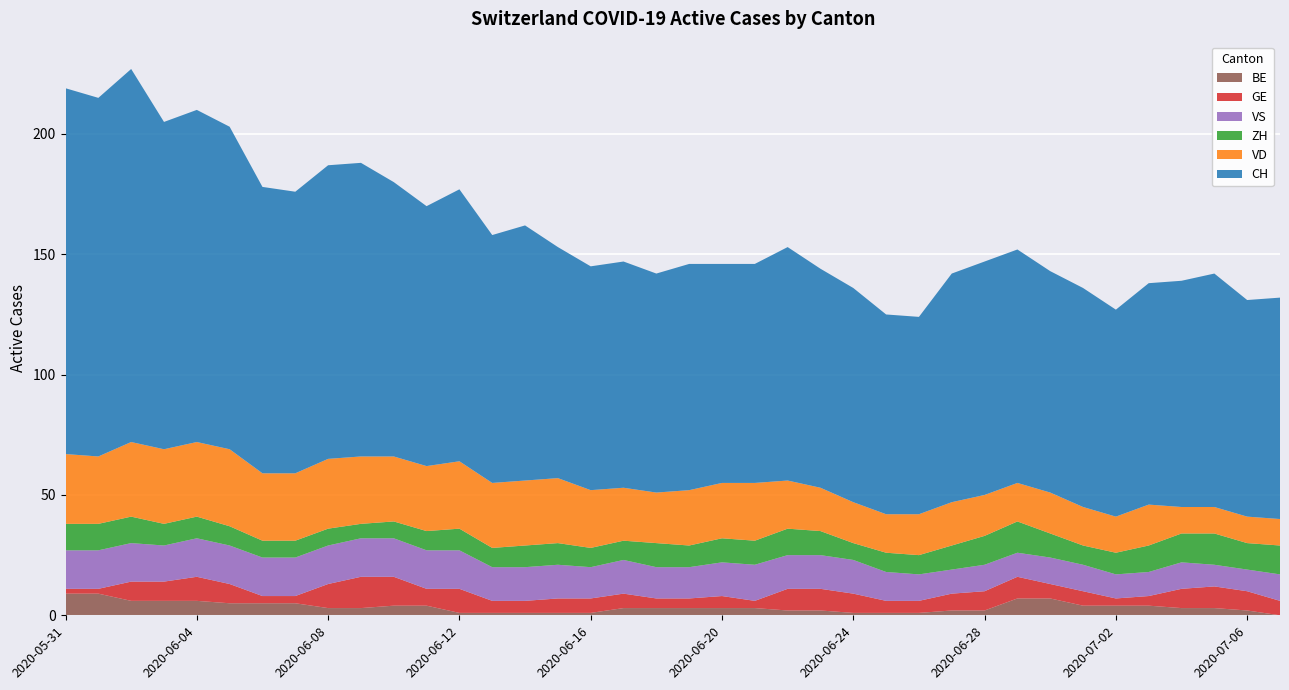

Reading right to left, what are all the values shown in this chart?

CH: 2020-07-07=92	2020-07-06=90	2020-07-05=97	2020-07-04=94	2020-07-03=92	2020-07-02=86	2020-07-01=91	2020-06-30=92	2020-06-29=97	2020-06-28=97	2020-06-27=95	2020-06-26=82	2020-06-25=83	2020-06-24=89	2020-06-23=91	2020-06-22=97	2020-06-21=91	2020-06-20=91	2020-06-19=94	2020-06-18=91	2020-06-17=94	2020-06-16=93	2020-06-15=96	2020-06-14=106	2020-06-13=103	2020-06-12=113	2020-06-11=108	2020-06-10=114	2020-06-09=122	2020-06-08=122	2020-06-07=117	2020-06-06=119	2020-06-05=134	2020-06-04=138	2020-06-03=136	2020-06-02=155	2020-06-01=149	2020-05-31=152
VD: 2020-07-07=11	2020-07-06=11	2020-07-05=11	2020-07-04=11	2020-07-03=17	2020-07-02=15	2020-07-01=16	2020-06-30=17	2020-06-29=16	2020-06-28=17	2020-06-27=18	2020-06-26=17	2020-06-25=16	2020-06-24=17	2020-06-23=18	2020-06-22=20	2020-06-21=24	2020-06-20=23	2020-06-19=23	2020-06-18=21	2020-06-17=22	2020-06-16=24	2020-06-15=27	2020-06-14=27	2020-06-13=27	2020-06-12=28	2020-06-11=27	2020-06-10=27	2020-06-09=28	2020-06-08=29	2020-06-07=28	2020-06-06=28	2020-06-05=32	2020-06-04=31	2020-06-03=31	2020-06-02=31	2020-06-01=28	2020-05-31=29
GE: 2020-07-07=6	2020-07-06=8	2020-07-05=9	2020-07-04=8	2020-07-03=4	2020-07-02=3	2020-07-01=6	2020-06-30=6	2020-06-29=9	2020-06-28=8	2020-06-27=7	2020-06-26=5	2020-06-25=5	2020-06-24=8	2020-06-23=9	2020-06-22=9	2020-06-21=3	2020-06-20=5	2020-06-19=4	2020-06-18=4	2020-06-17=6	2020-06-16=6	2020-06-15=6	2020-06-14=5	2020-06-13=5	2020-06-12=10	2020-06-11=7	2020-06-10=12	2020-06-09=13	2020-06-08=10	2020-06-07=3	2020-06-06=3	2020-06-05=8	2020-06-04=10	2020-06-03=8	2020-06-02=8	2020-06-01=2	2020-05-31=2
ZH: 2020-07-07=12	2020-07-06=11	2020-07-05=13	2020-07-04=12	2020-07-03=11	2020-07-02=9	2020-07-01=8	2020-06-30=10	2020-06-29=13	2020-06-28=12	2020-06-27=10	2020-06-26=8	2020-06-25=8	2020-06-24=7	2020-06-23=10	2020-06-22=11	2020-06-21=10	2020-06-20=10	2020-06-19=9	2020-06-18=10	2020-06-17=8	2020-06-16=8	2020-06-15=9	2020-06-14=9	2020-06-13=8	2020-06-12=9	2020-06-11=8	2020-06-10=7	2020-06-09=6	2020-06-08=7	2020-06-07=7	2020-06-06=7	2020-06-05=8	2020-06-04=9	2020-06-03=9	2020-06-02=11	2020-06-01=11	2020-05-31=11
VS: 2020-07-07=11	2020-07-06=9	2020-07-05=9	2020-07-04=11	2020-07-03=10	2020-07-02=10	2020-07-01=11	2020-06-30=11	2020-06-29=10	2020-06-28=11	2020-06-27=10	2020-06-26=11	2020-06-25=12	2020-06-24=14	2020-06-23=14	2020-06-22=14	2020-06-21=15	2020-06-20=14	2020-06-19=13	2020-06-18=13	2020-06-17=14	2020-06-16=13	2020-06-15=14	2020-06-14=14	2020-06-13=14	2020-06-12=16	2020-06-11=16	2020-06-10=16	2020-06-09=16	2020-06-08=16	2020-06-07=16	2020-06-06=16	2020-06-05=16	2020-06-04=16	2020-06-03=15	2020-06-02=16	2020-06-01=16	2020-05-31=16
BE: 2020-07-07=0	2020-07-06=2	2020-07-05=3	2020-07-04=3	2020-07-03=4	2020-07-02=4	2020-07-01=4	2020-06-30=7	2020-06-29=7	2020-06-28=2	2020-06-27=2	2020-06-26=1	2020-06-25=1	2020-06-24=1	2020-06-23=2	2020-06-22=2	2020-06-21=3	2020-06-20=3	2020-06-19=3	2020-06-18=3	2020-06-17=3	2020-06-16=1	2020-06-15=1	2020-06-14=1	2020-06-13=1	2020-06-12=1	2020-06-11=4	2020-06-10=4	2020-06-09=3	2020-06-08=3	2020-06-07=5	2020-06-06=5	2020-06-05=5	2020-06-04=6	2020-06-03=6	2020-06-02=6	2020-06-01=9	2020-05-31=9